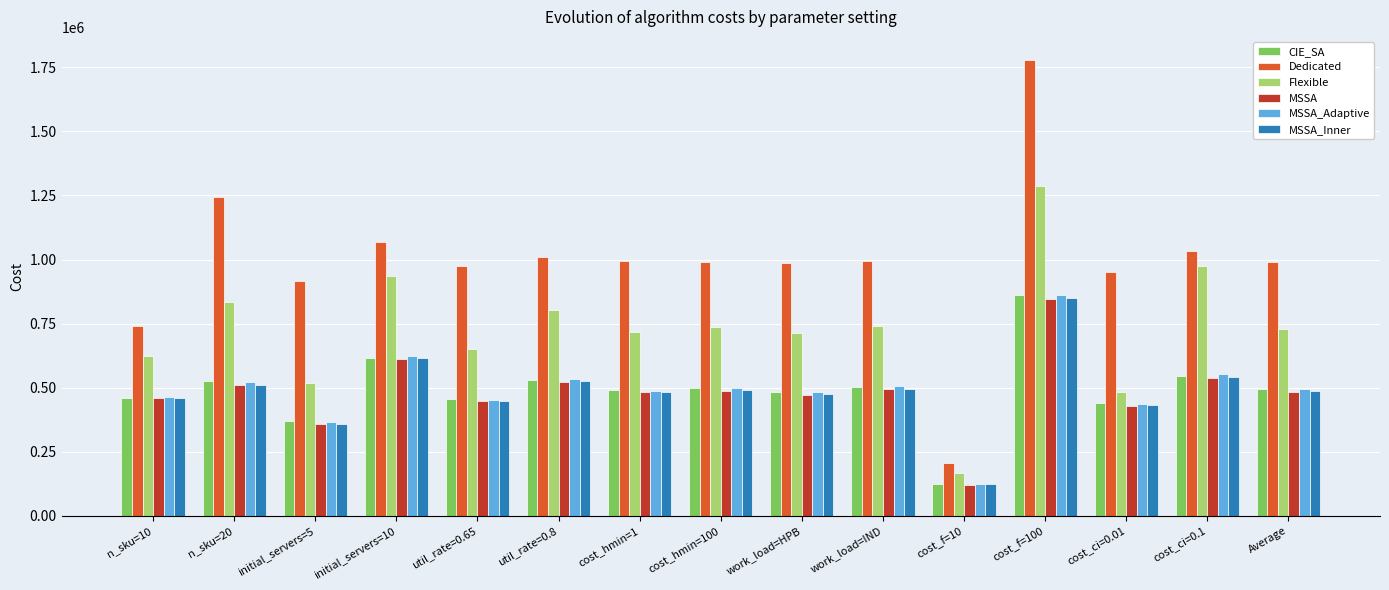

What is the maximum value shown in the chart?

1779853.7